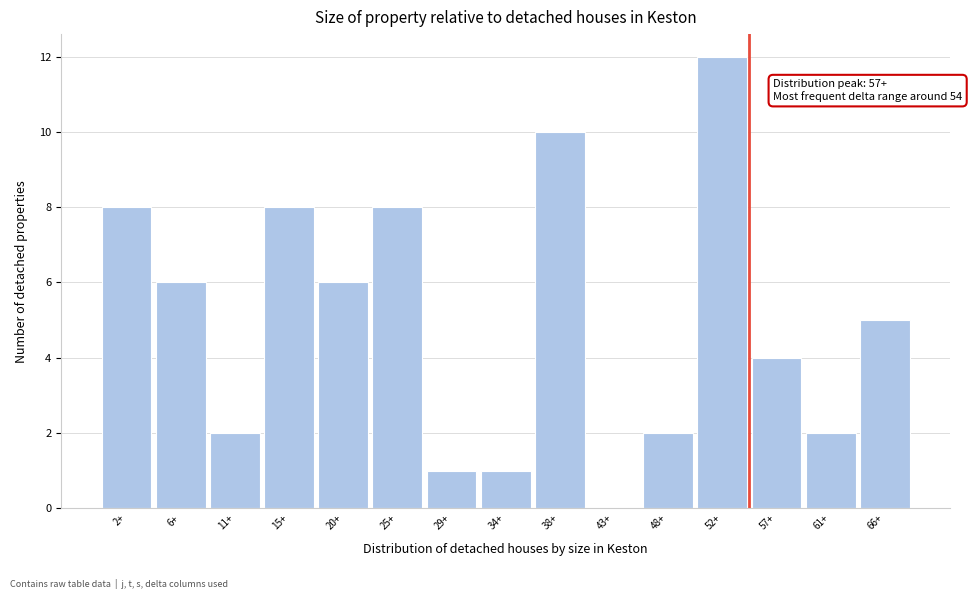

Reading left to right, what are all the values shown in this chart?

2+=8	6+=6	11+=2	15+=8	20+=6	25+=8	29+=1	34+=1	38+=10	43+=0	48+=2	52+=12	57+=4	61+=2	66+=5